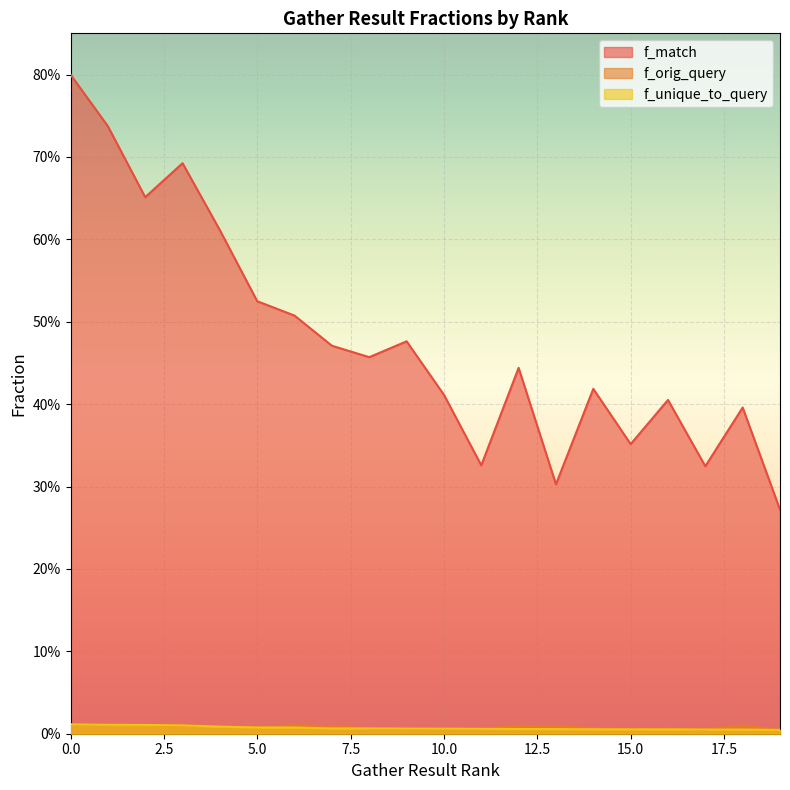

What is the maximum value shown in the chart?

0.8